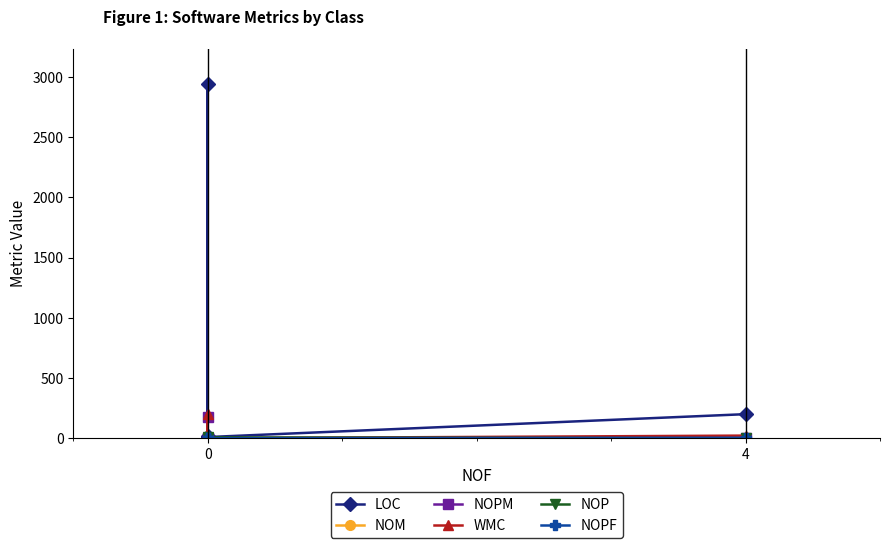

What is the value of the NOPF point at the 4th from the left?

4